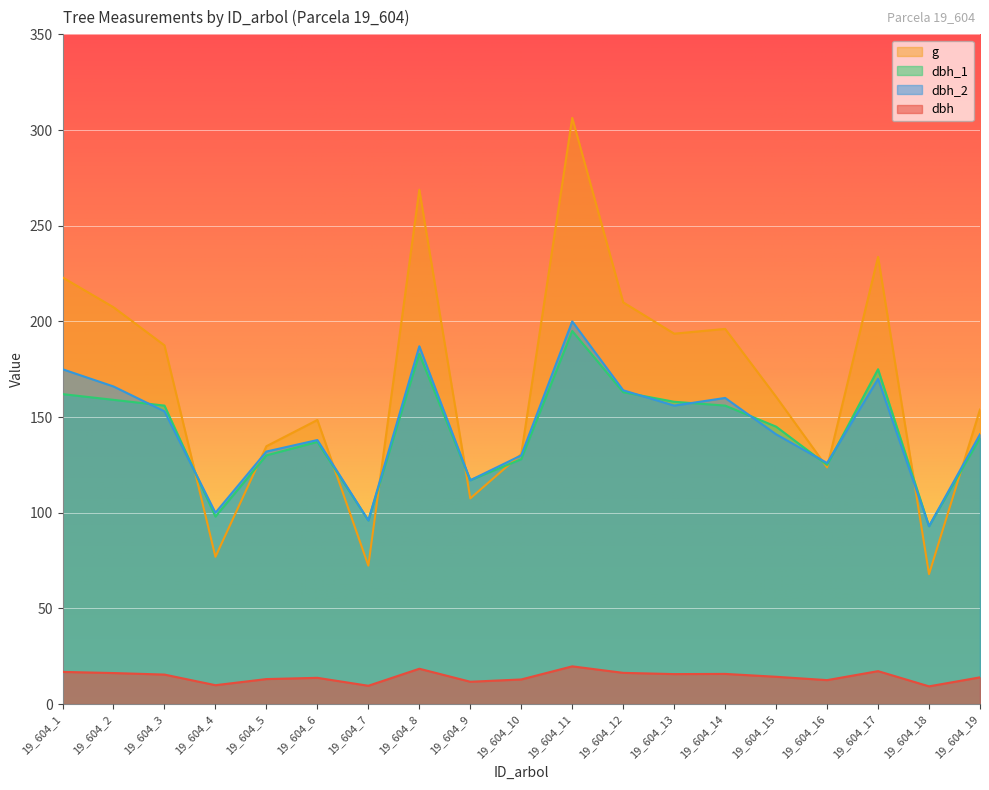

Where does the dbh_1 series first go above 145?

19_604_1